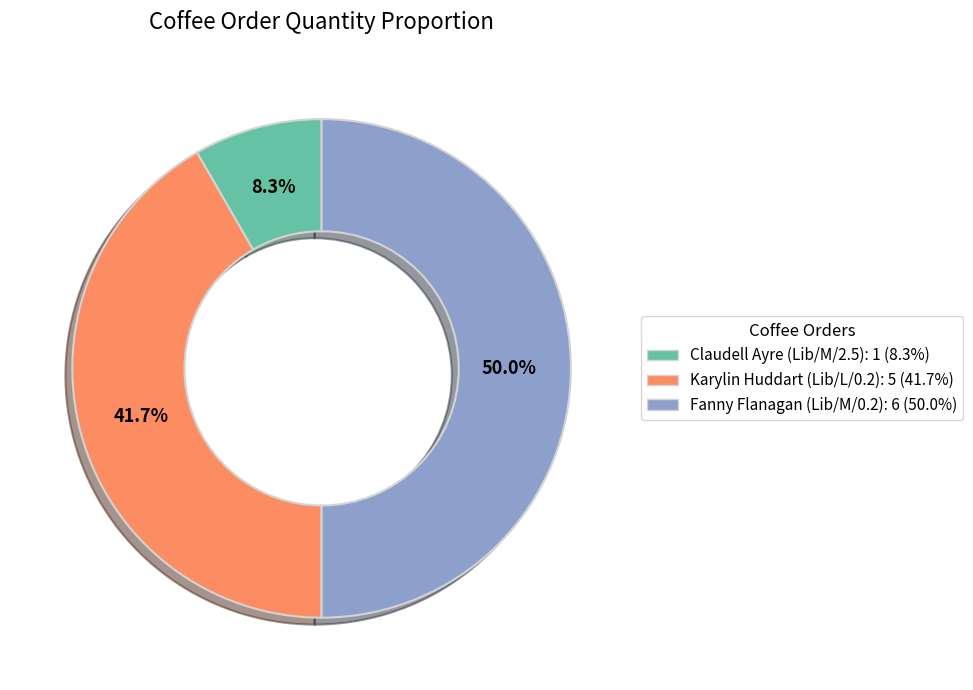

To the nearest percent, what is the difference between the Karylin Huddart (Lib/L/0.2) and Claudell Ayre (Lib/M/2.5) slice percentages?

33%